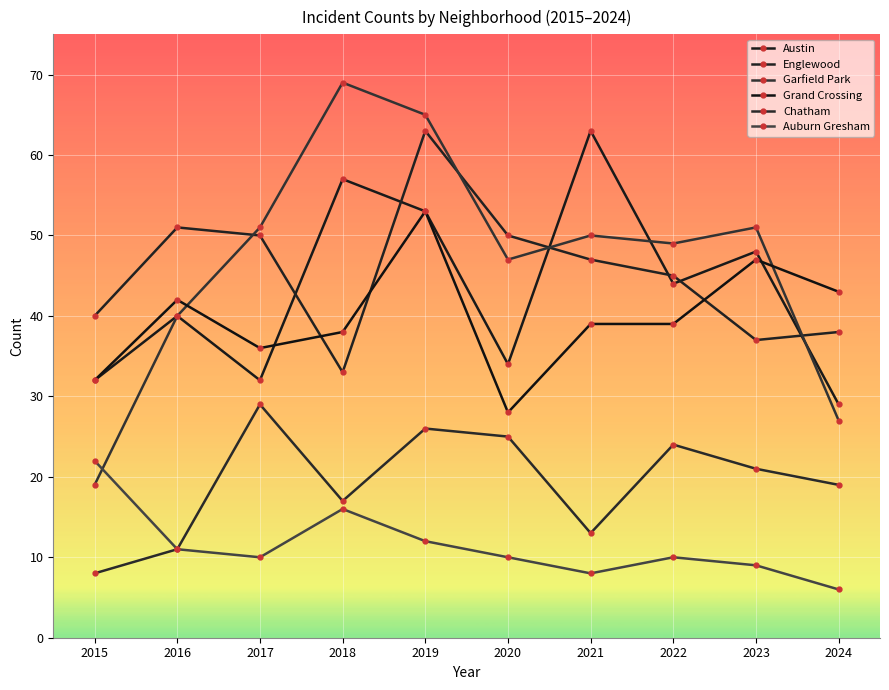

The Grand Crossing series shows 39 at 2022. True or false?

True